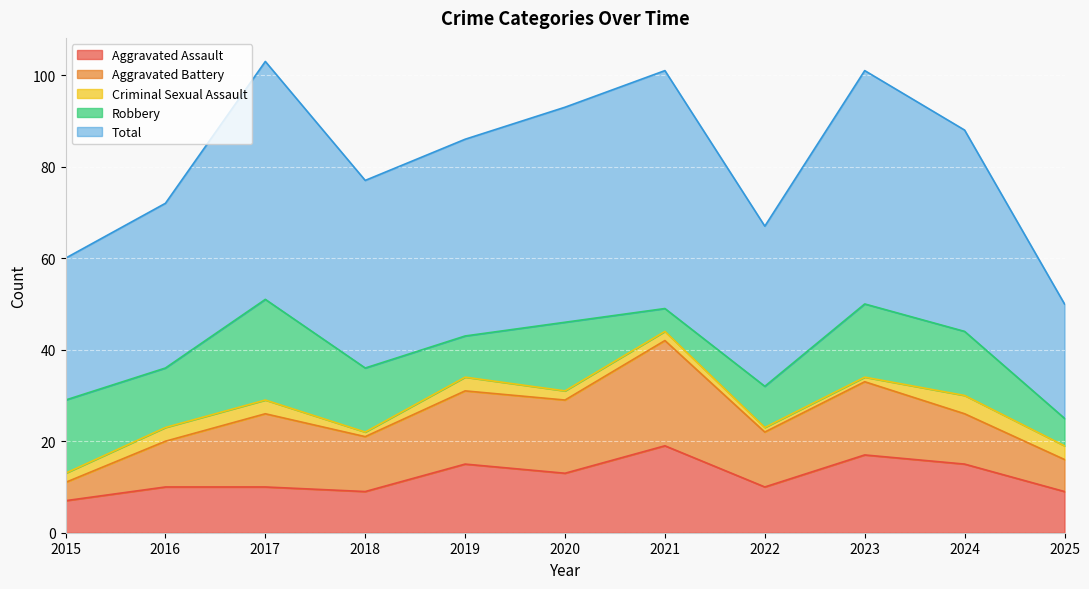

Reading right to left, list all the values displayed in this chart.

Aggravated Assault: 9	15	17	10	19	13	15	9	10	10	7
Aggravated Battery: 7	11	16	12	23	16	16	12	16	10	4
Criminal Sexual Assault: 3	4	1	1	2	2	3	1	3	3	2
Robbery: 6	14	16	9	5	15	9	14	22	13	16
Total: 25	44	51	35	52	47	43	41	52	36	31